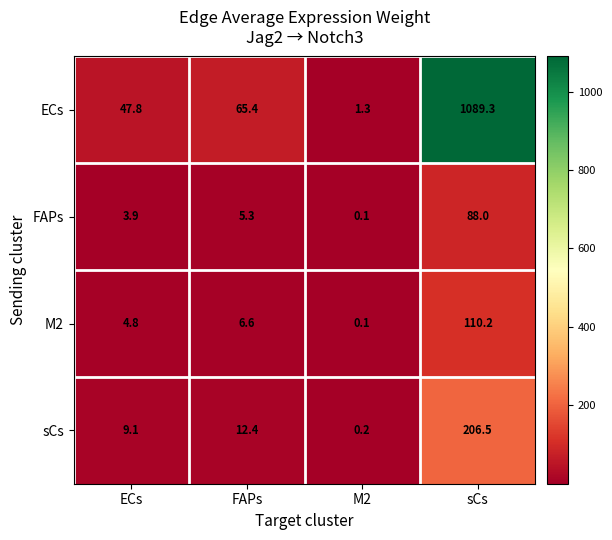

Which series has the largest range (max minus min)?

ECs